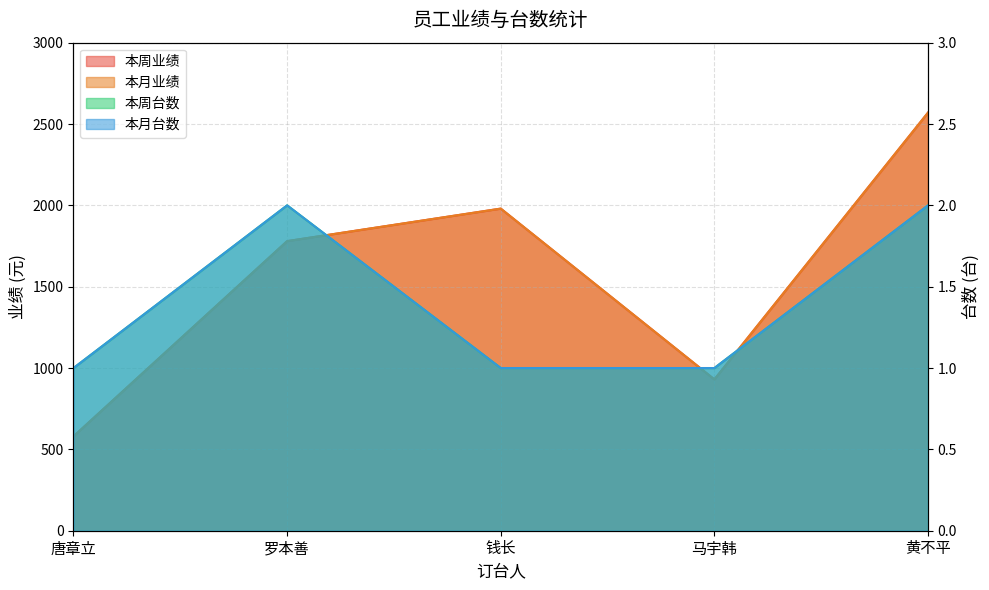

What is the label of the 3rd point from the left?

钱长